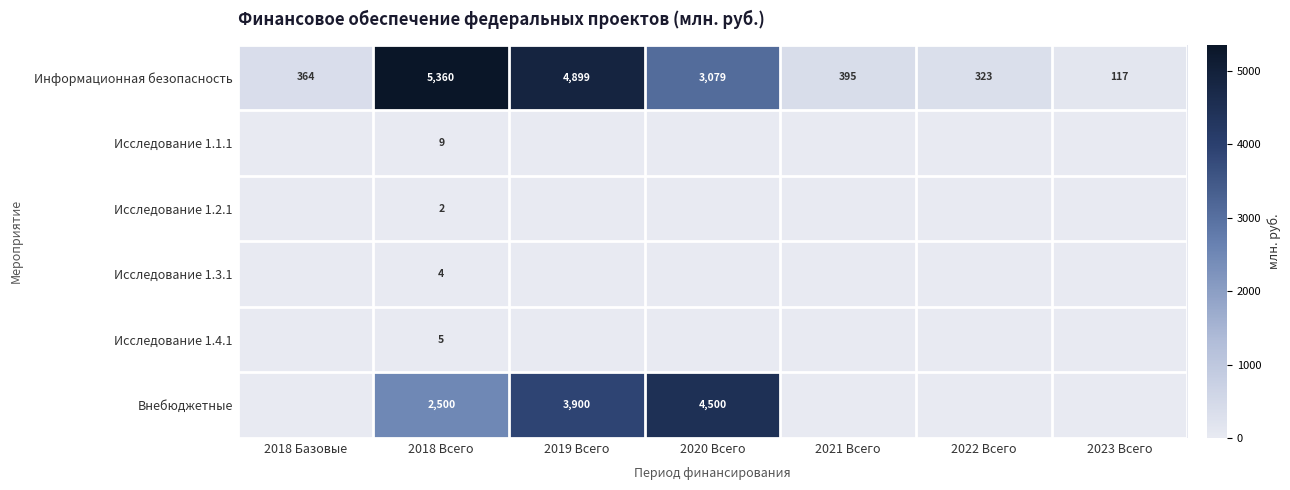

The value of Информационная безопасность at 2020 Всего is 761. True or false?

False